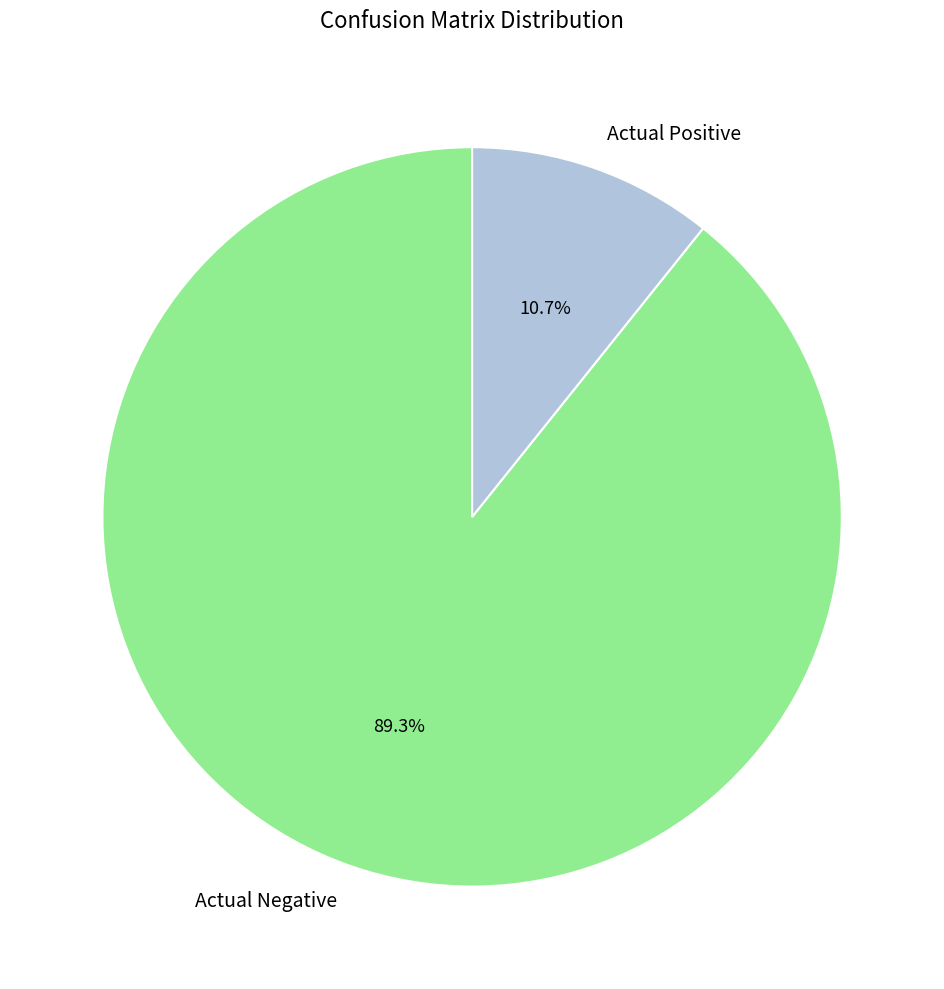

Does Actual Negative account for over 50% of the chart?

Yes